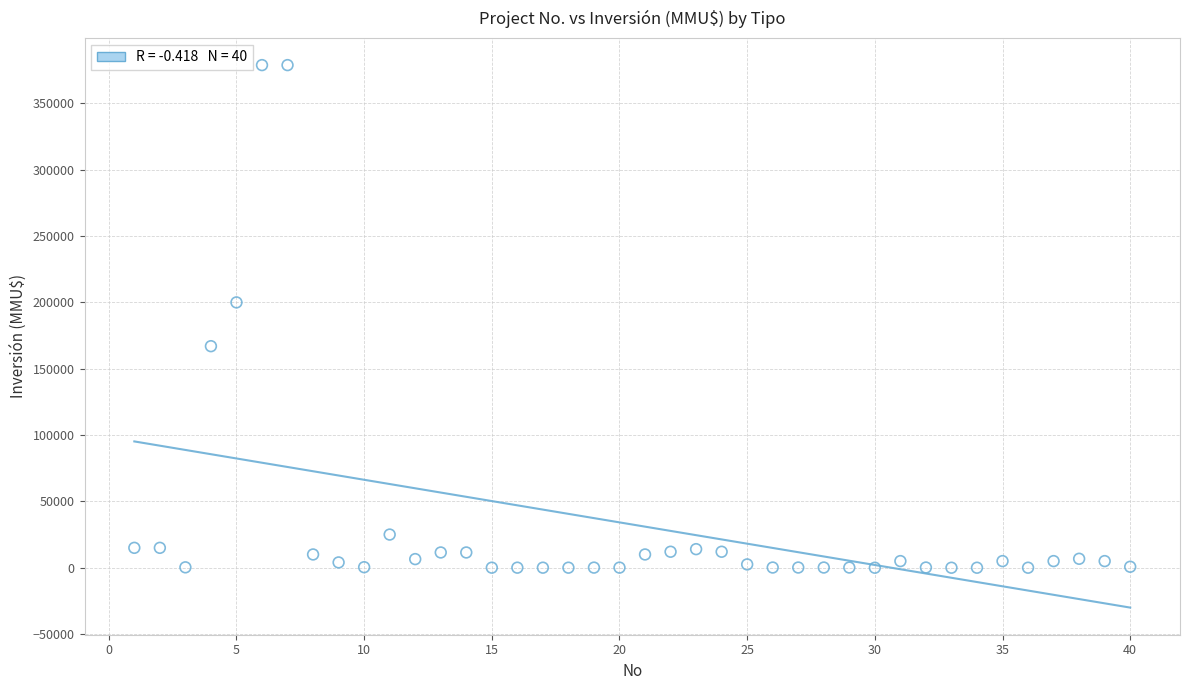

What is the range of Y values (max minus min)?

378872